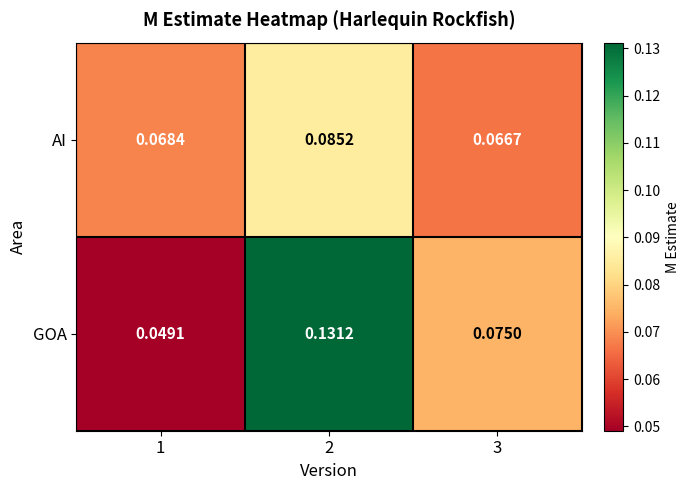

Which series has the largest total across all categories?

GOA